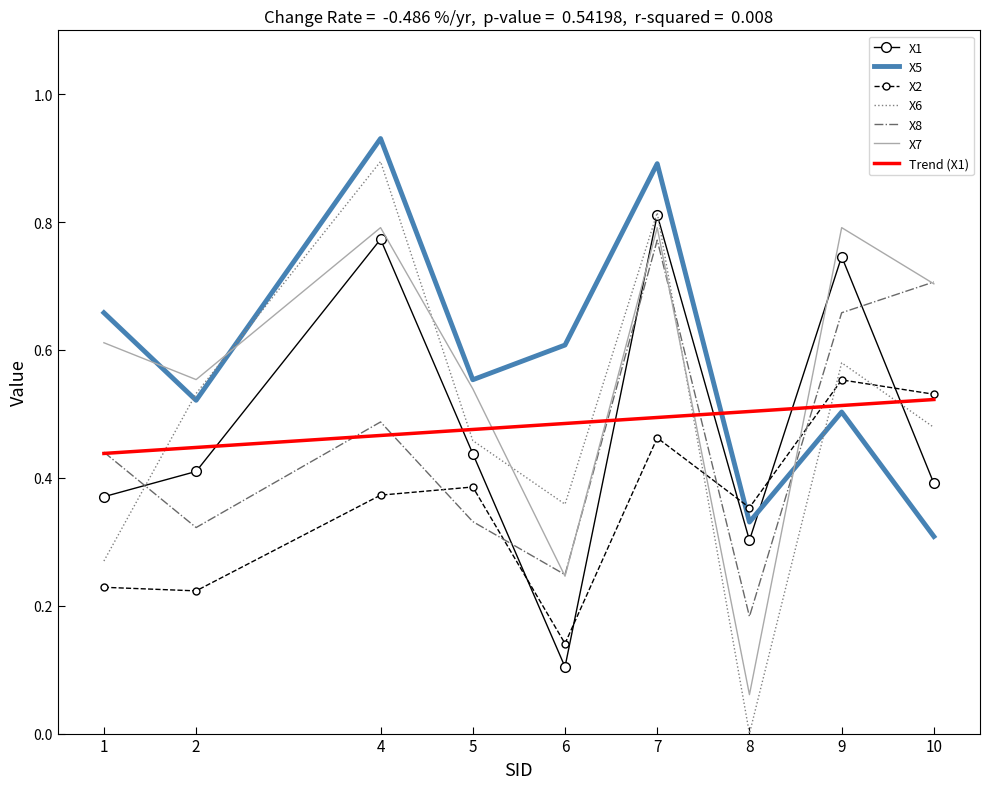

Which series has the widest spread of values?

X6